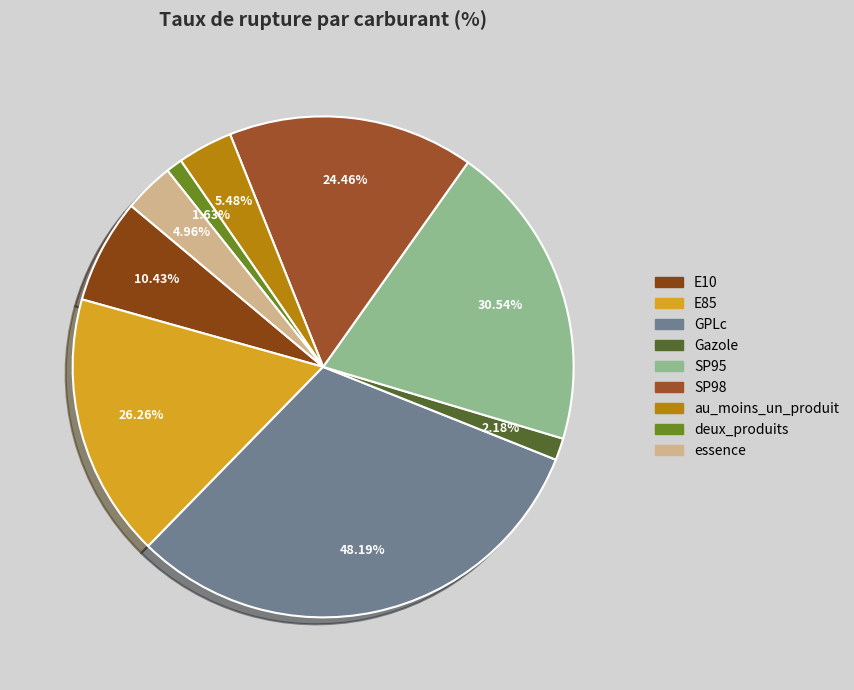

How many segments does this pie chart have?

9